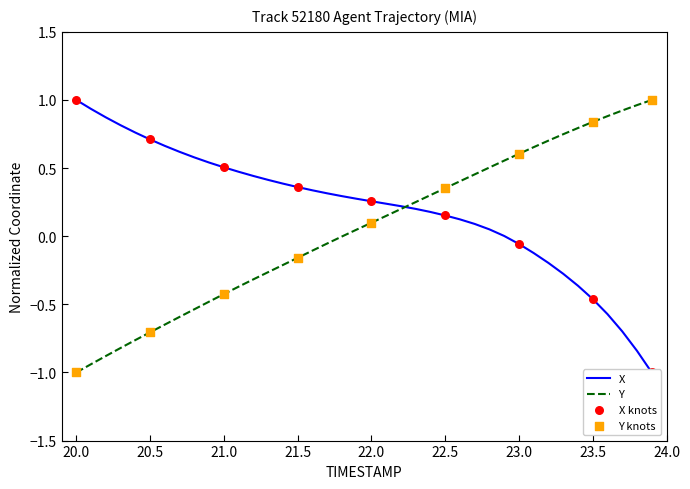

Which series has the largest total across all categories?

X